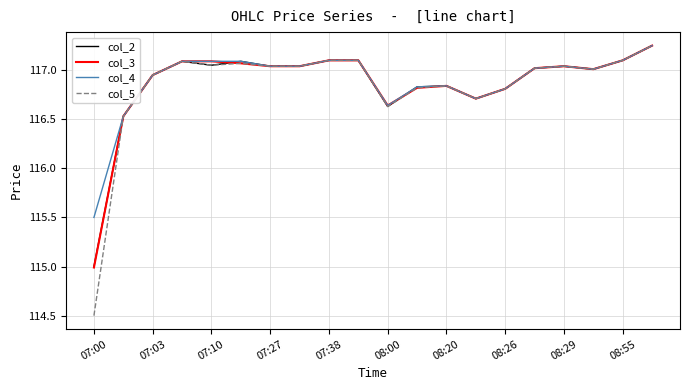

What is the sum of all col_4 values?

2337.8